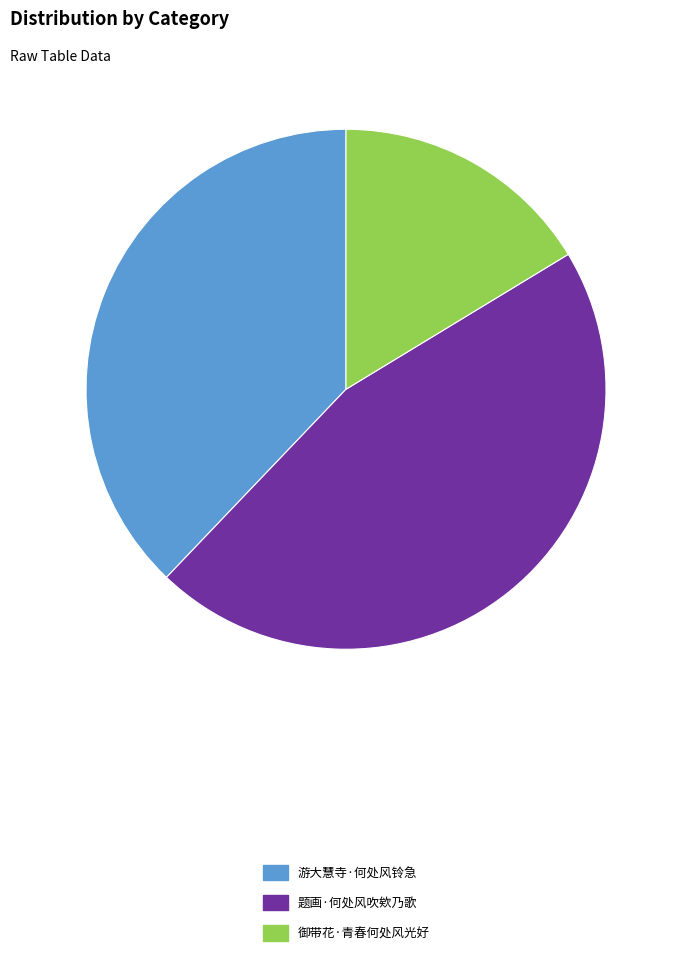

Which slice is the smallest?

御带花·青春何处风光好